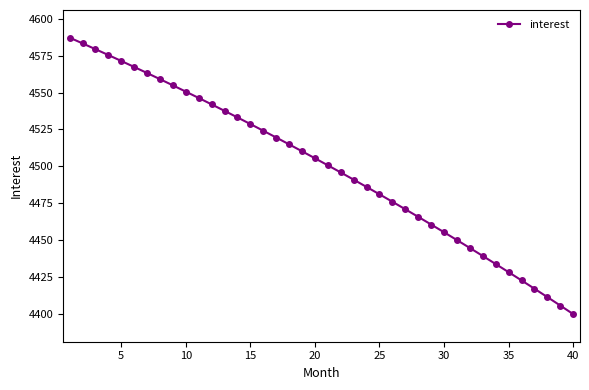

What is the smallest value displayed?

4400.0